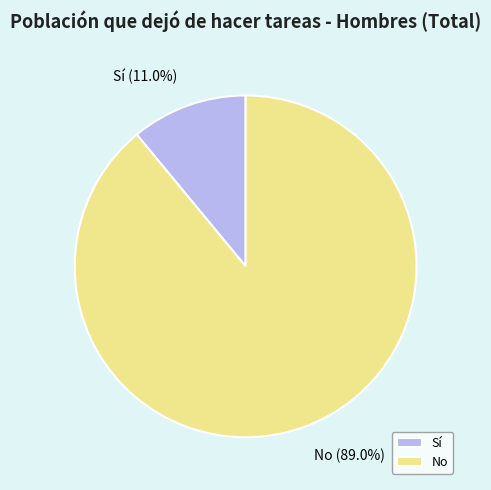

To the nearest percent, what is the difference between the Sí and No slice percentages?

78%